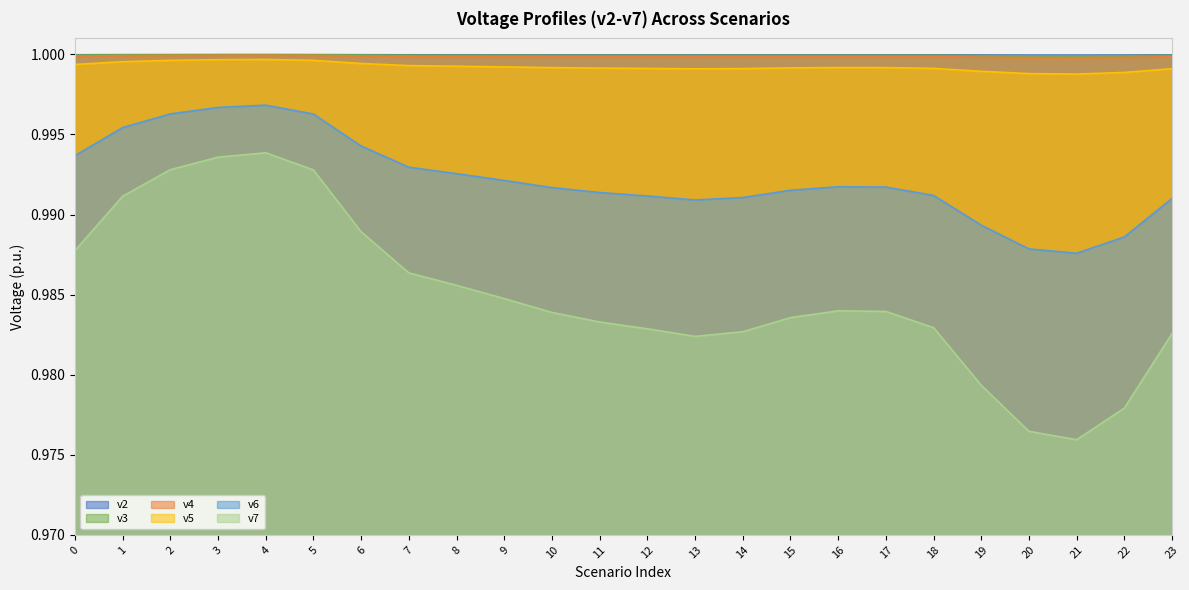

How many interior local peaks does the v5 series have?

2